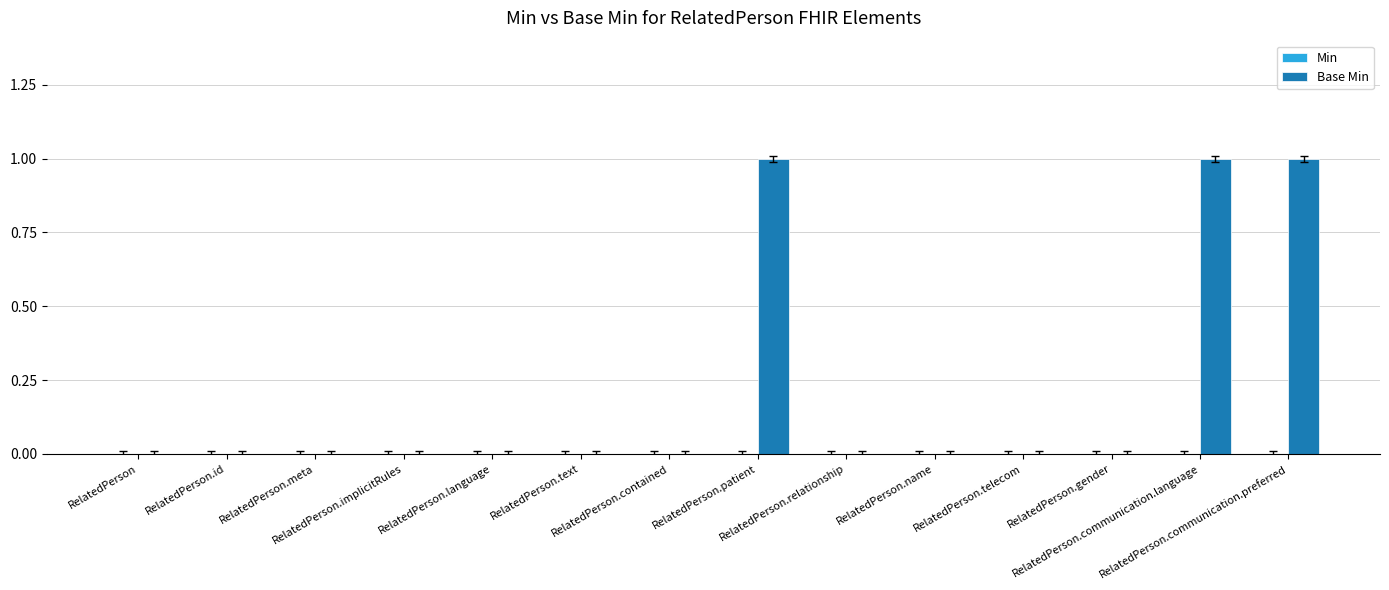

What is the sum of all values?

3